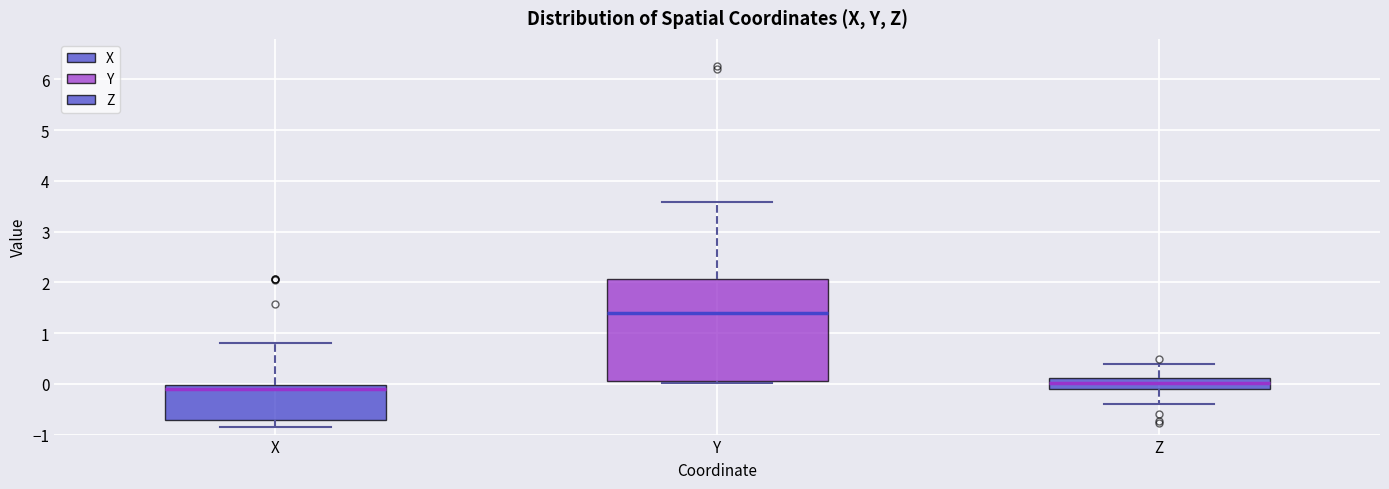

Reading left to right, transcribe this box plot: for each box, give where its median line is, the range the box spans, and where its two whiskers end, as read against the y-axis. The values are not printed on the chart, so give them approximately, as read against the axis.

X: median -0.1, box -0.7 to 0.0, whiskers -0.9 to 0.8
Y: median 1.4, box 0.1 to 2.1, whiskers 0.0 to 3.6
Z: median 0.0, box -0.1 to 0.1, whiskers -0.4 to 0.4